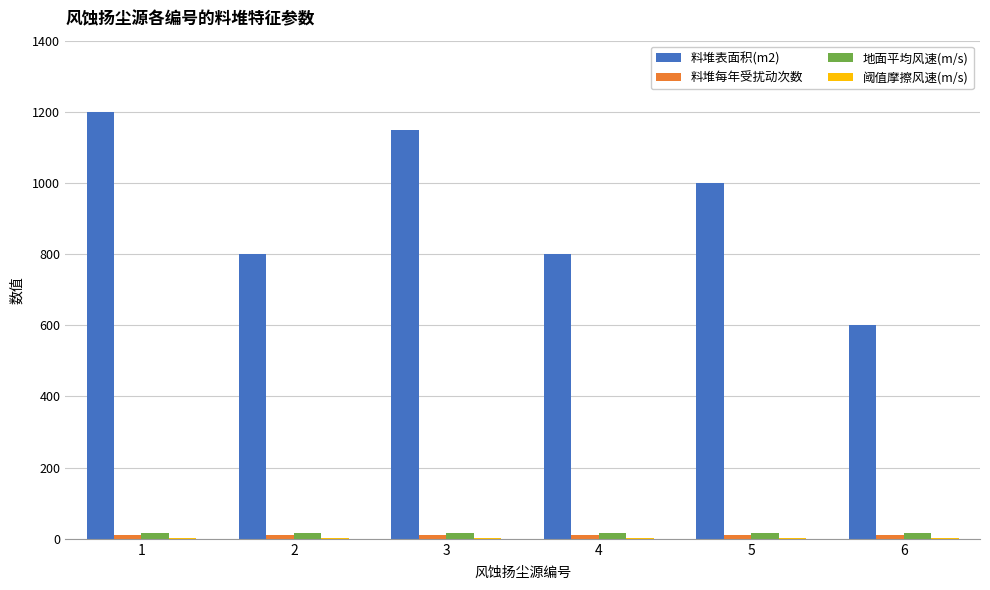

How many distinct data groups are displayed?

4